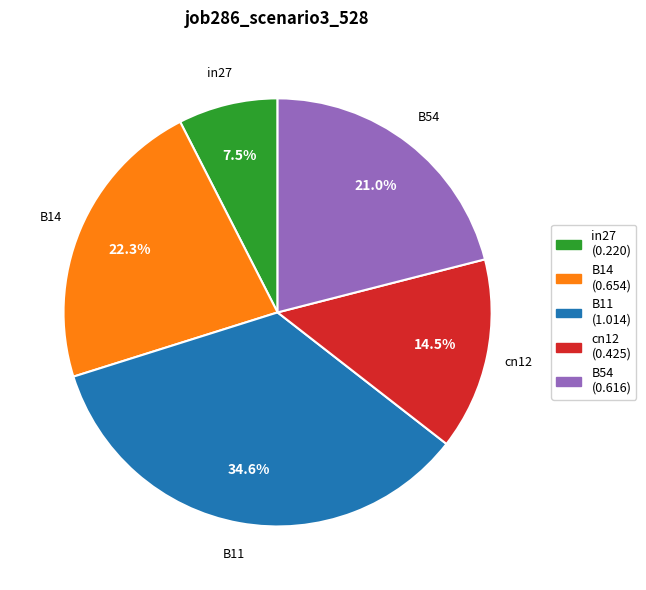

Which category has the biggest portion of the pie?

B11